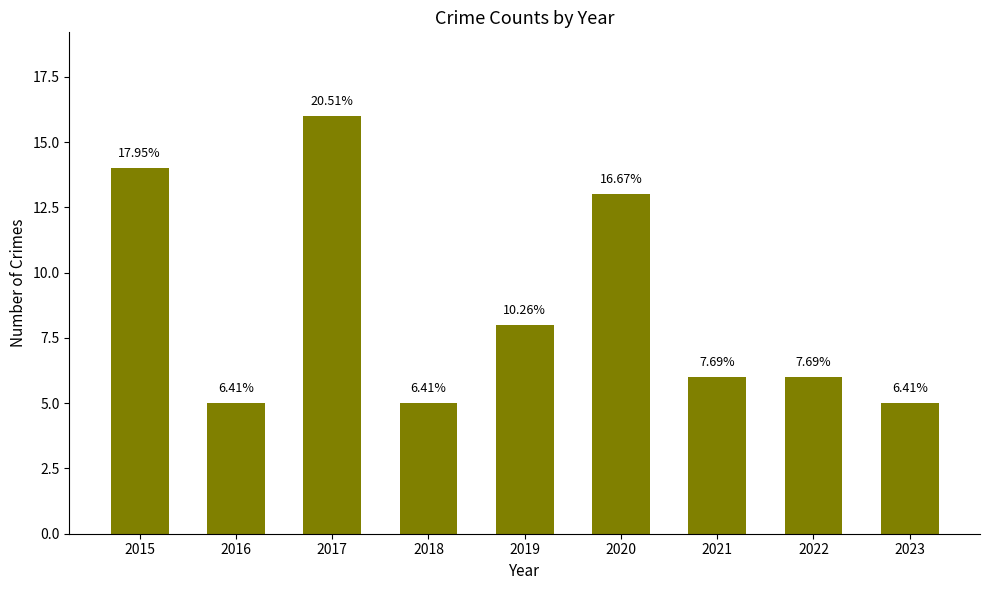

Are the bars horizontal?

No